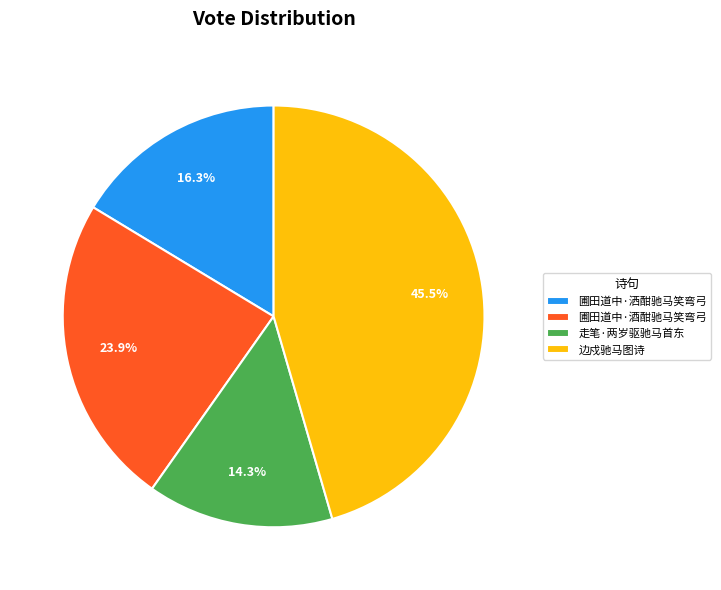

To the nearest percent, what is the average slice percentage?

25%